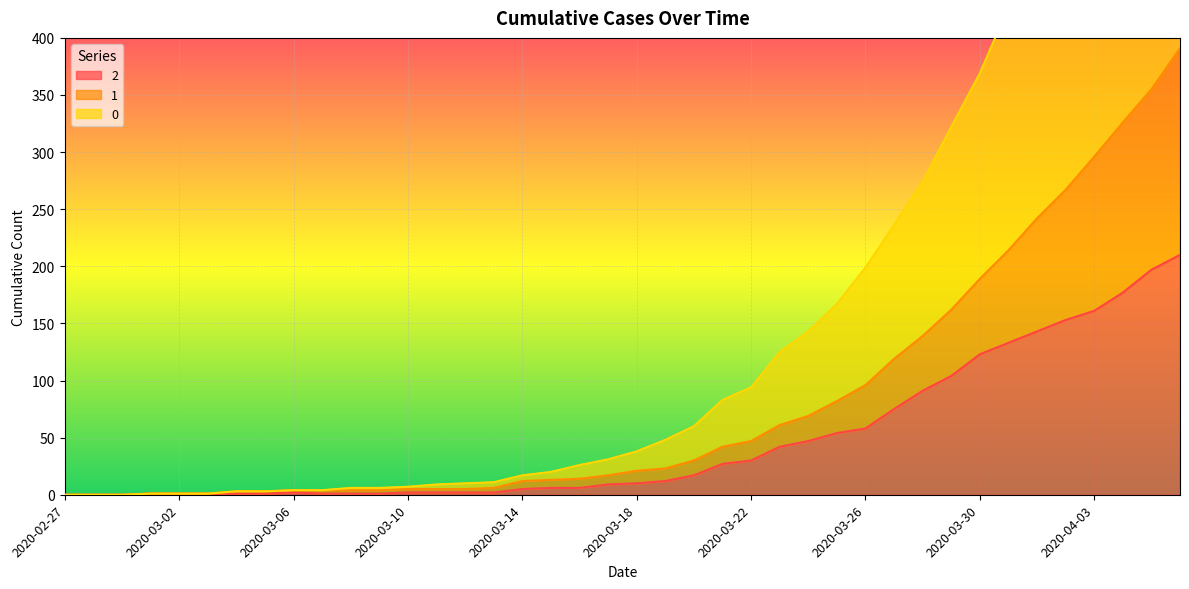

How many values in the 1 series exceed 21?

19